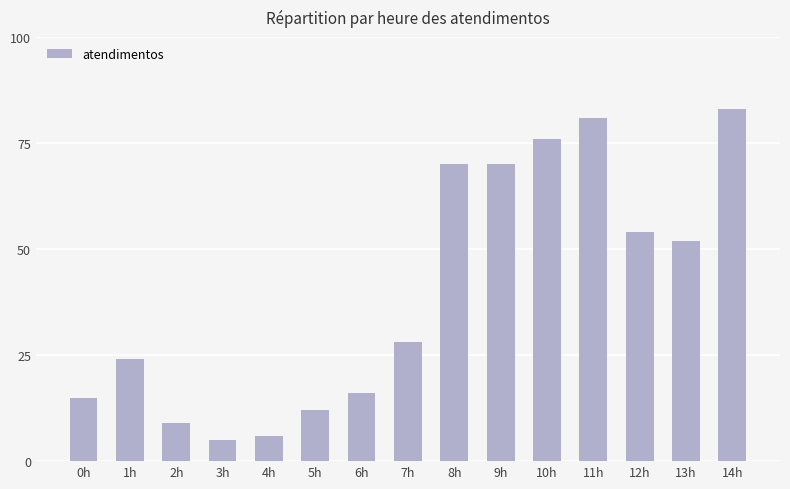

Which label corresponds to the smallest value in the chart?

3h